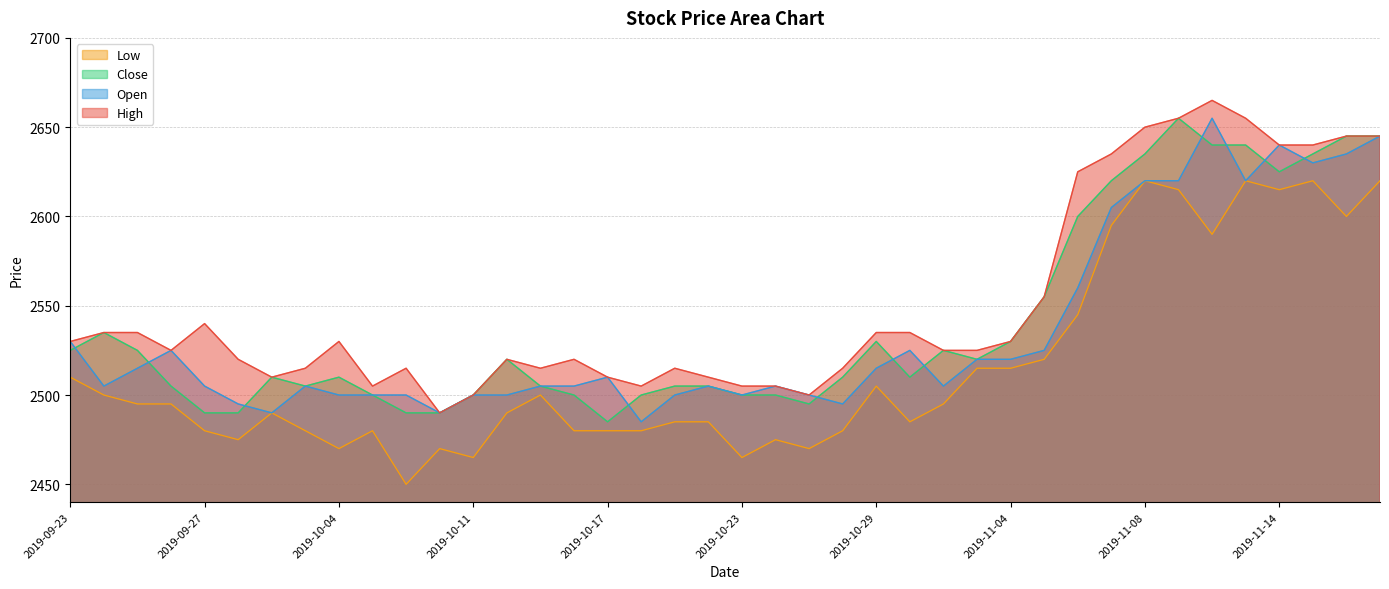

What is the sum of the Open values at 2019-11-04 and 2019-10-25?

5020